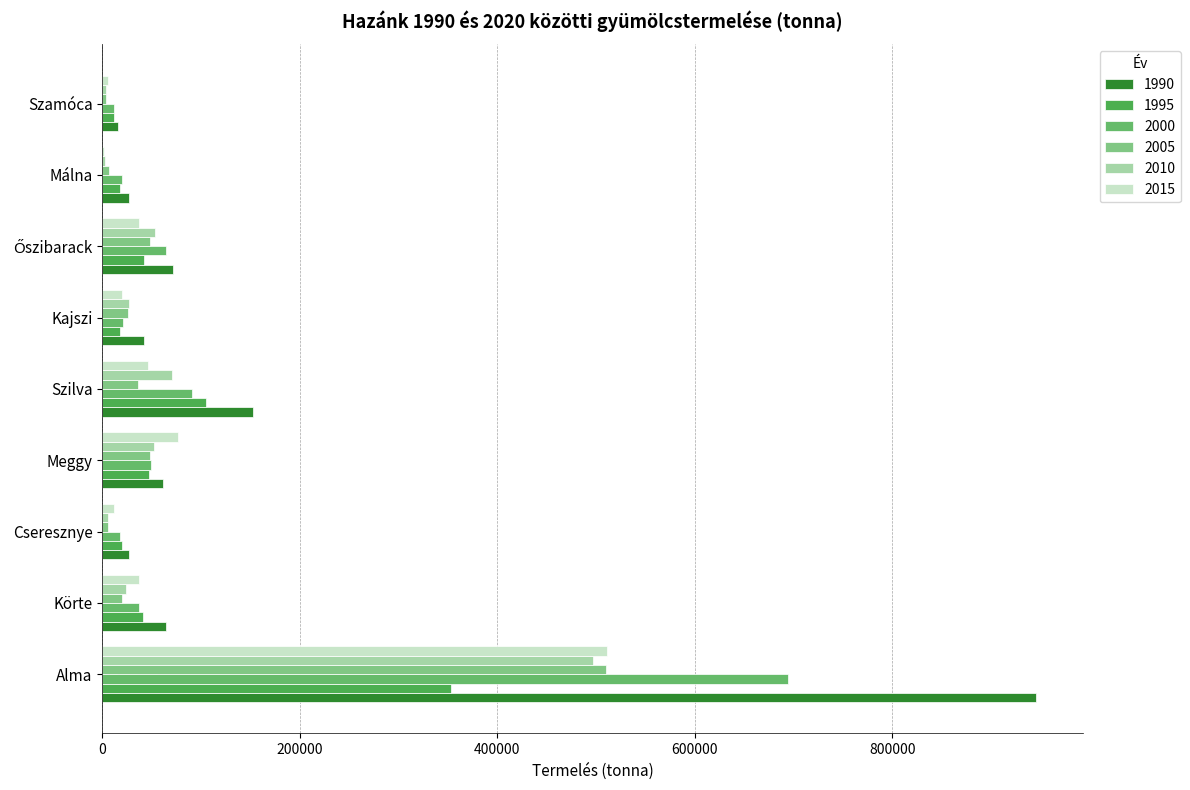

Reading left to right, extract all data points from this chart.

1990: 945455	64235	26768	61175	152319	42325	71992	27208	15700
1995: 352984	41192	20123	47627	104938	18102	42371	18032	11600
2000: 694586	36908	18274	48894	91285	21408	64121	19804	12056
2005: 510361	19736	6159	48082	35956	25655	48390	6724	3925
2010: 496916	24176	5758	51870	70854	27059	52912	3184	3844
2015: 511460	36793	11312	76792	46023	19855	37372	1534	5313